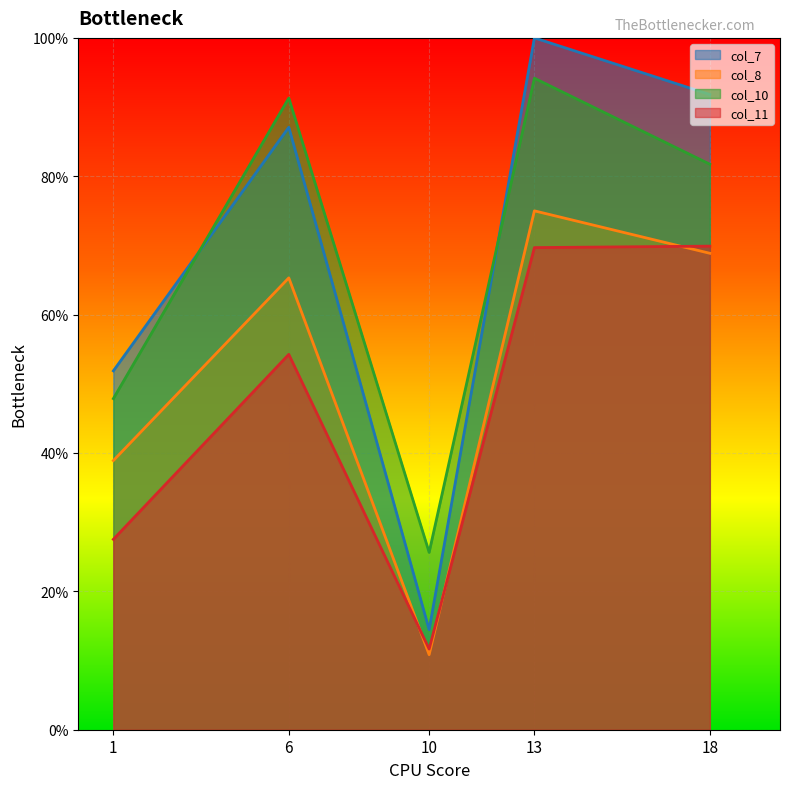

What is the maximum value for col_10?

94.2